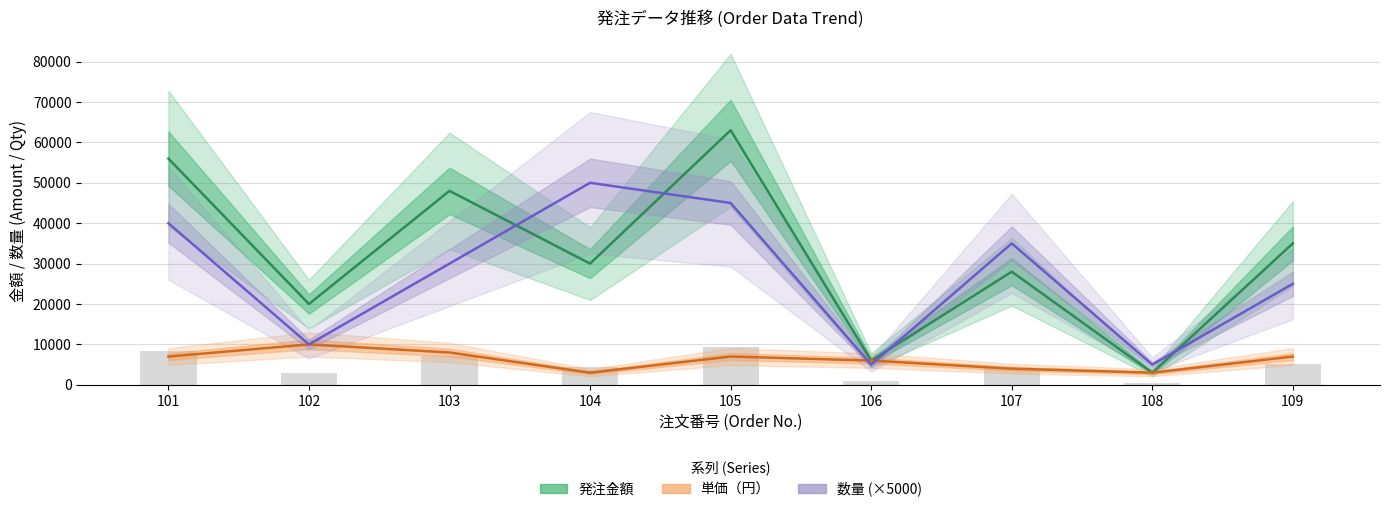

Rank the categories by 単価（円） value from highest to lowest.

102, 103, 101, 105, 109, 106, 107, 104, 108